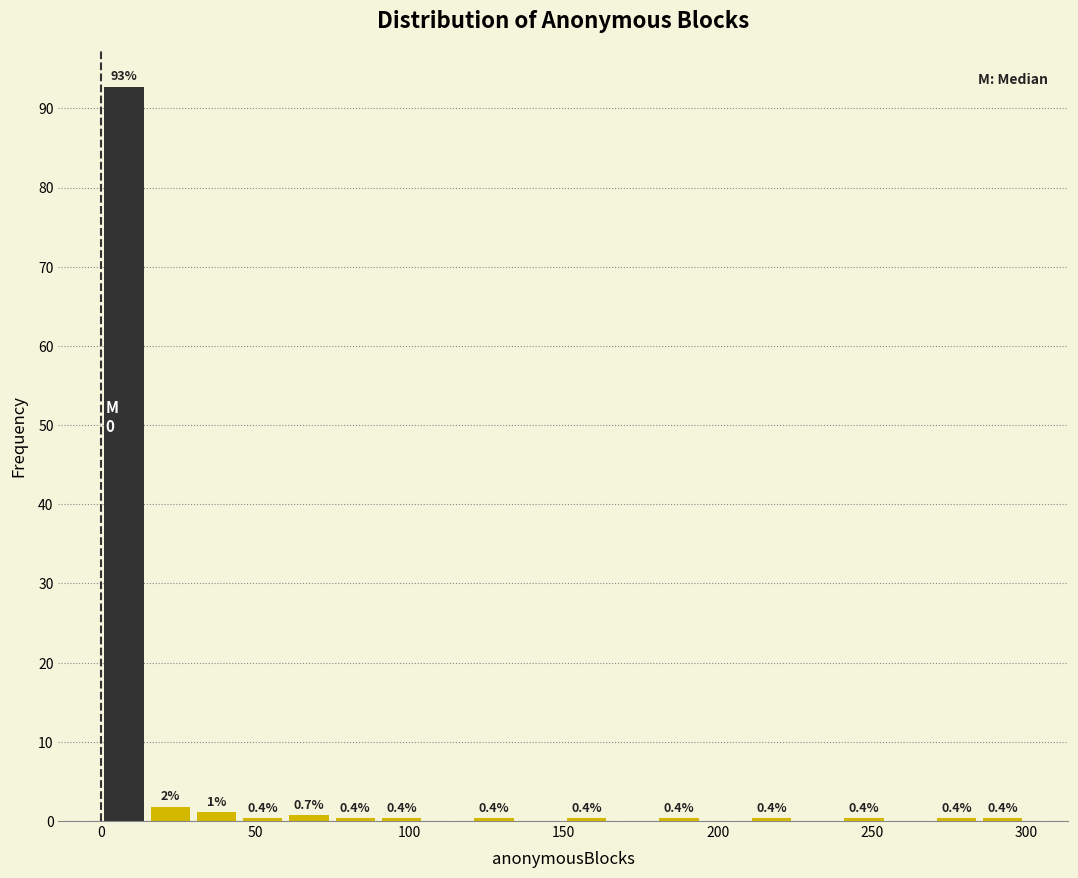

Read against the x-axis, roughly where is the centre of the tallest bar?

10